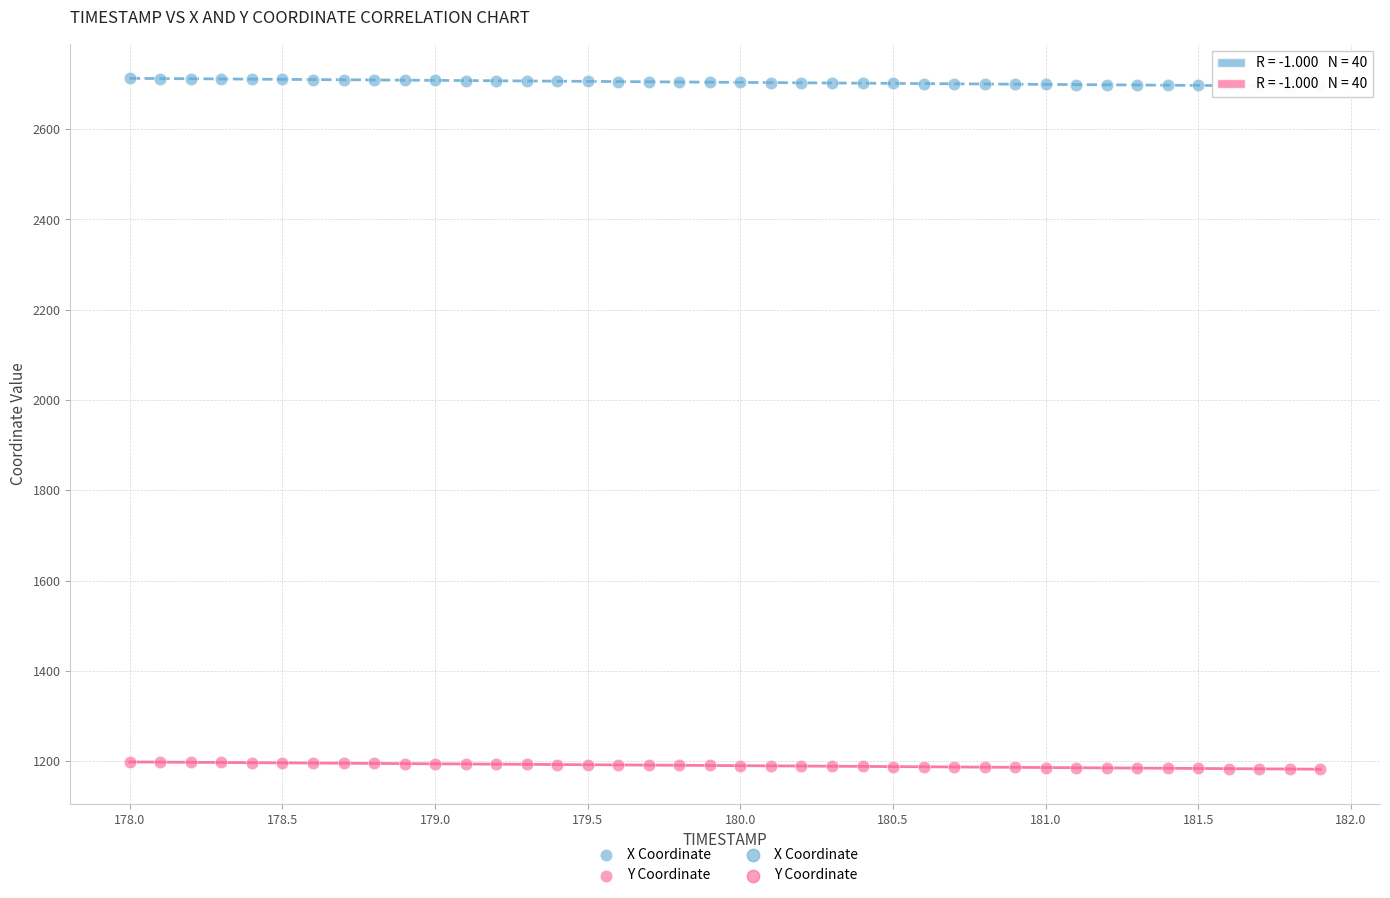

Which series reaches the minimum Y coordinate?

Y Coordinate